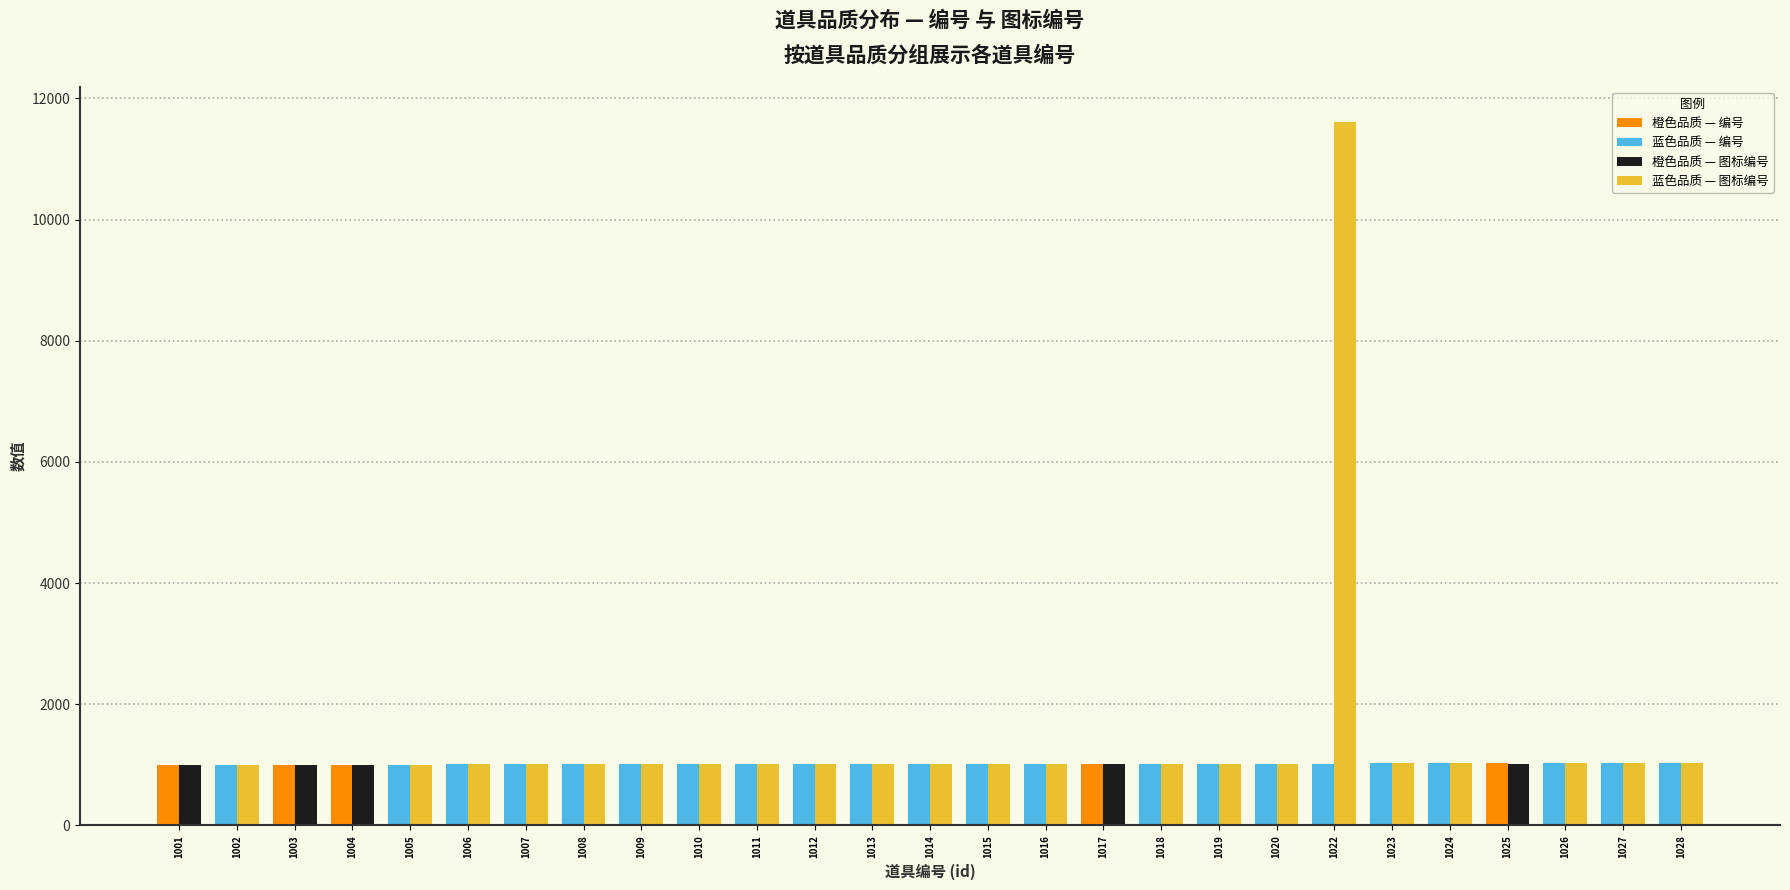

At which category is the sum across all series the highest?

1022